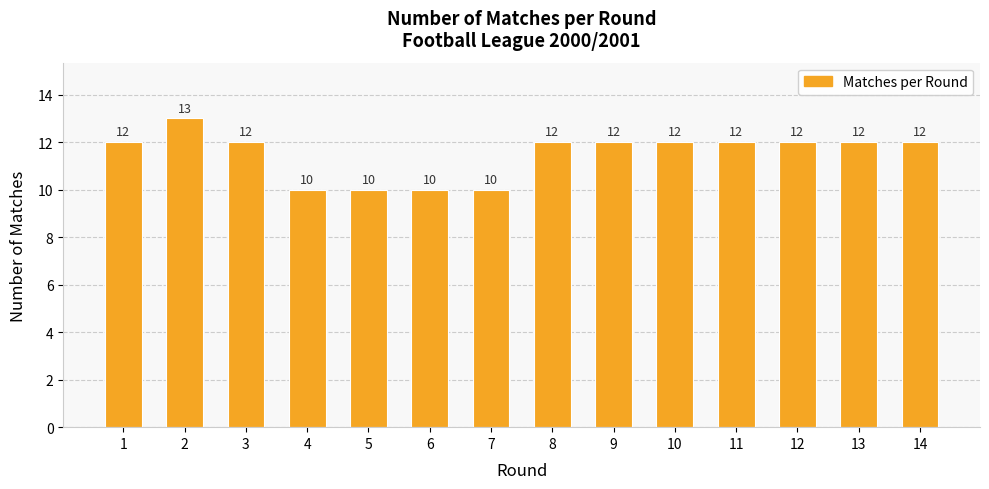

Are the bars grouped side by side (vs. stacked)?

No